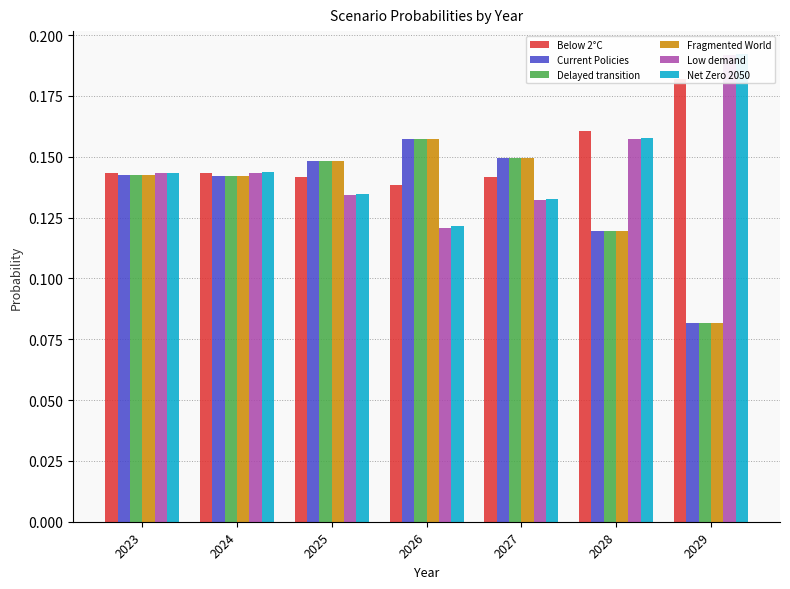

Is the value of Low demand at 2025 greater than the value of Net Zero 2050 at 2028?

No